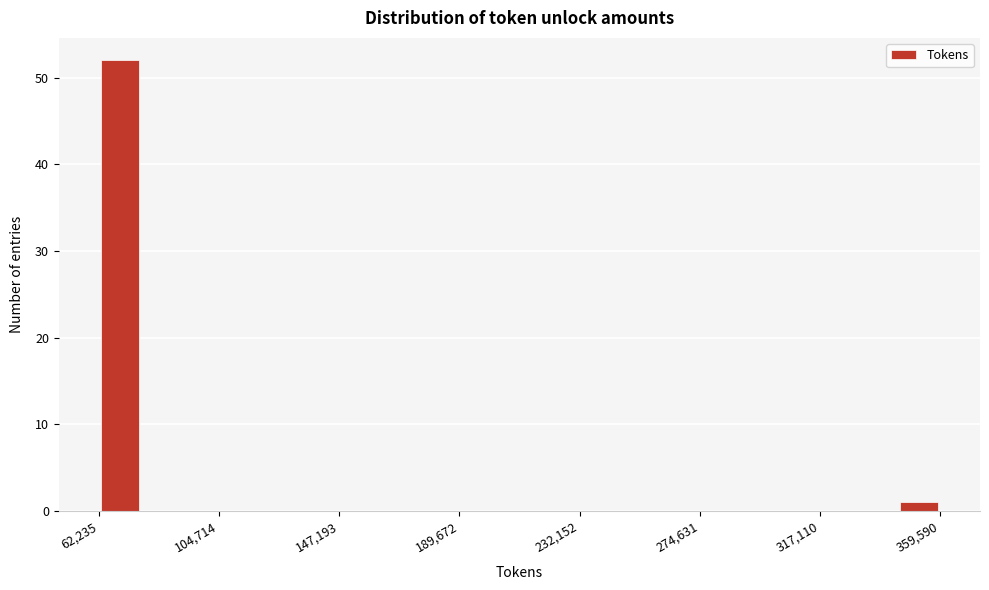

Read against the x-axis, roughly where is the centre of the tallest bar?

70000